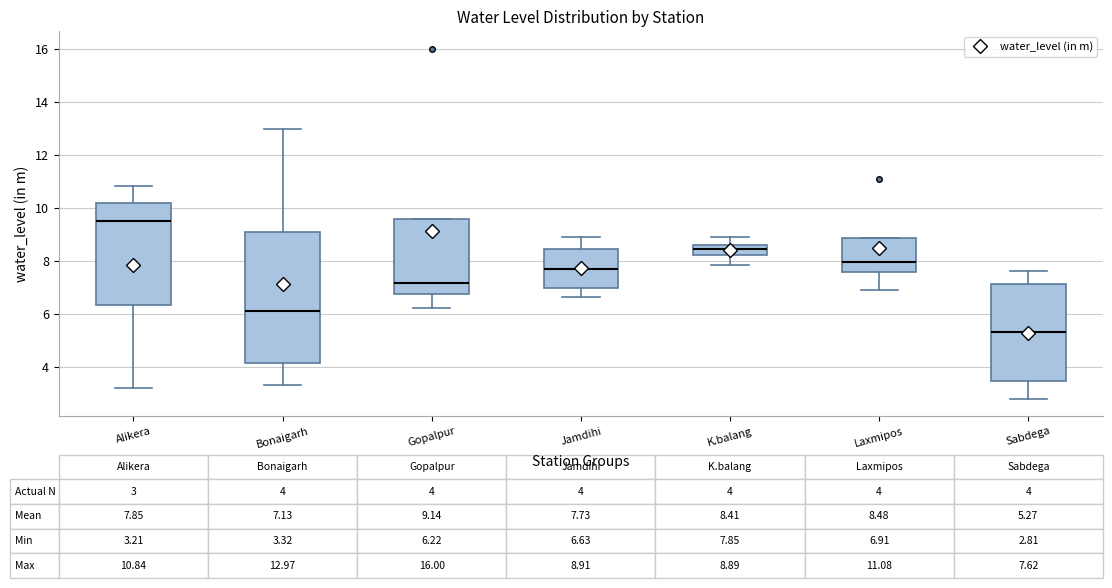

Which box has the highest median line?

Alikera